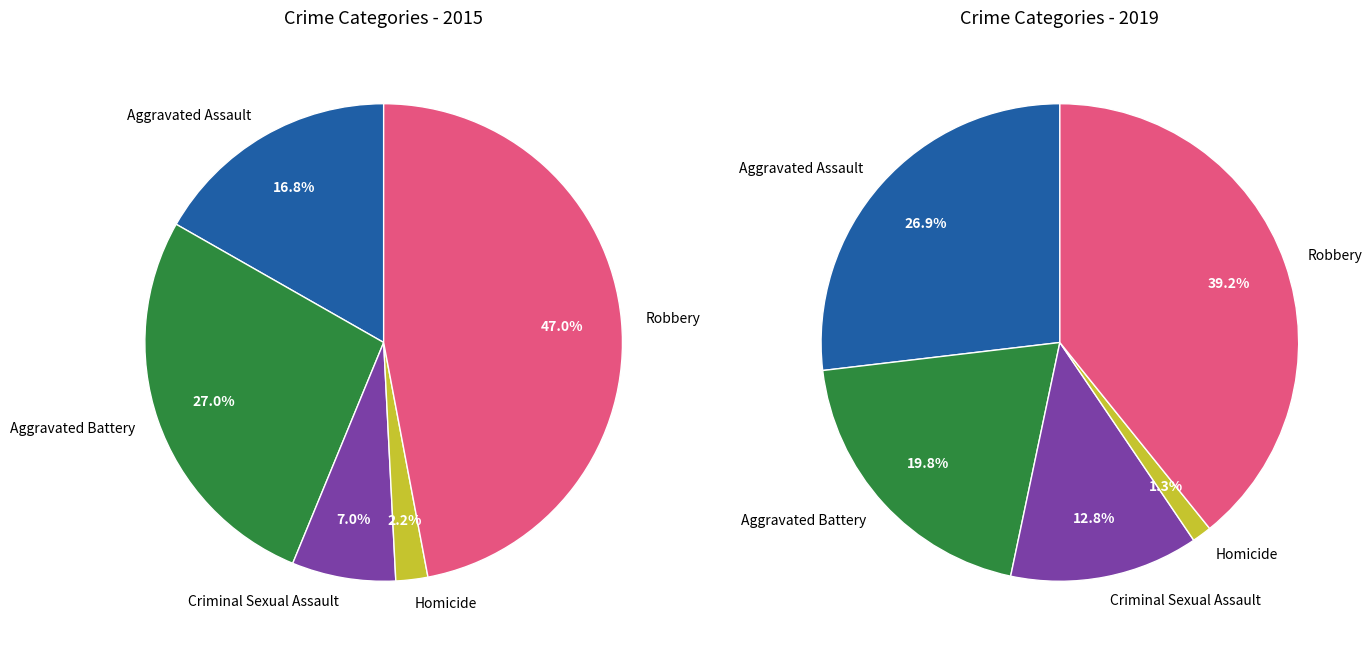

To the nearest percent, what is the difference between the Robbery and Criminal Sexual Assault slice percentages?

26%